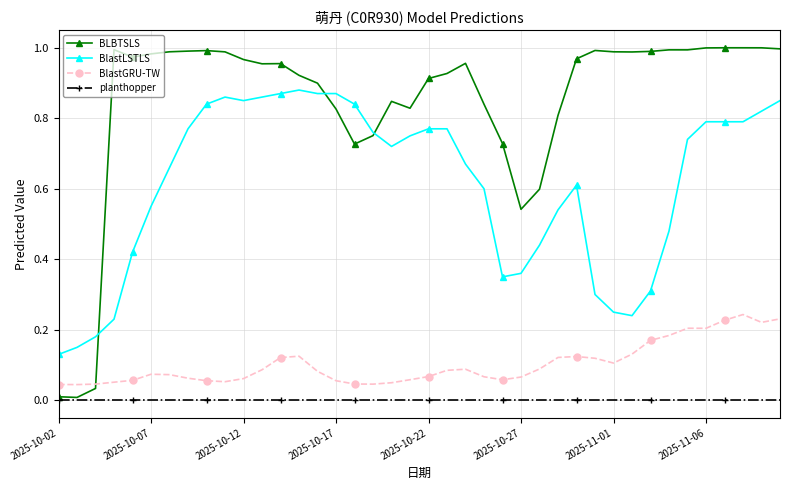

After their last crossing, which series has the higher values: BLBTSLS or BlastGRU-TW?

BLBTSLS